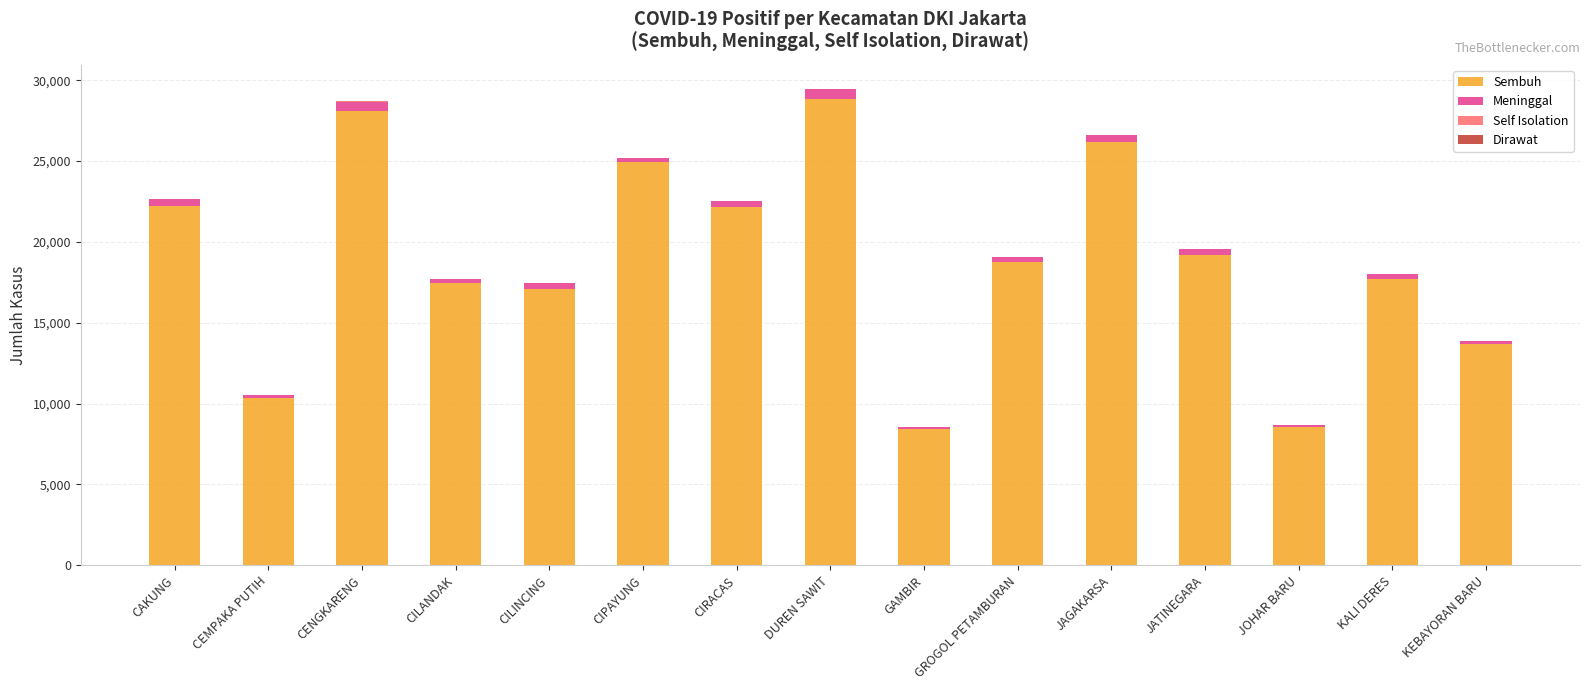

Which category has the highest value in the Sembuh series?

DUREN SAWIT